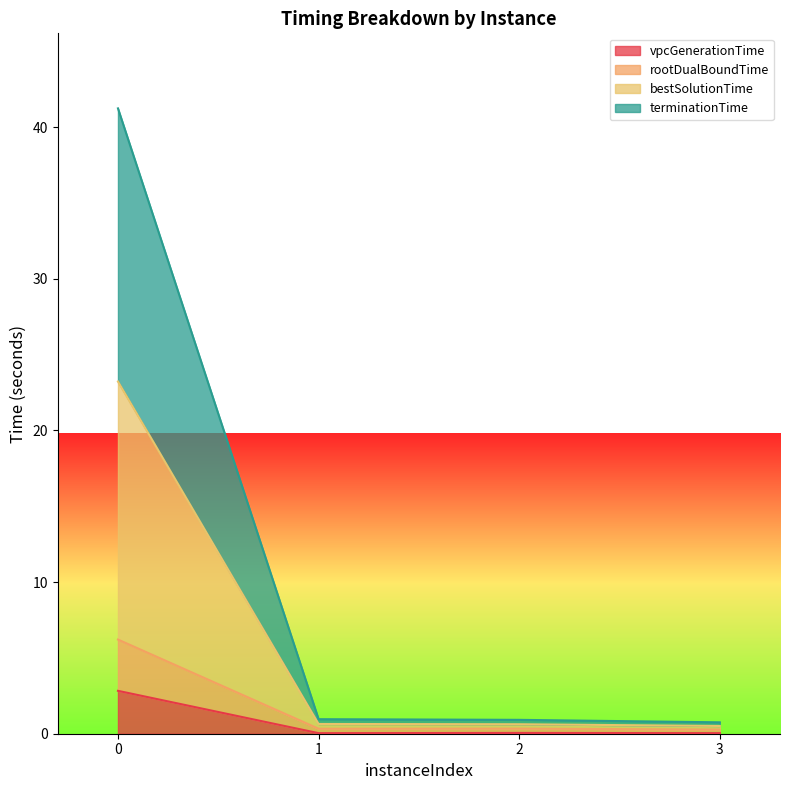

How many lines are shown in the chart?

4